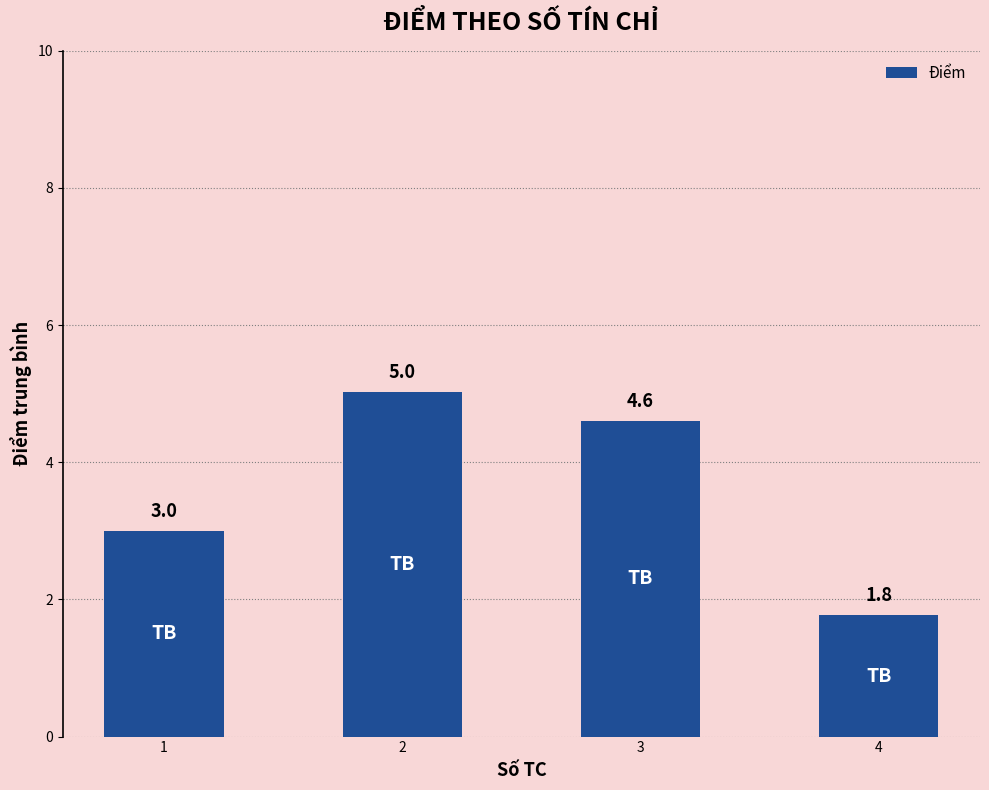

What is the greatest value displayed?

5.0